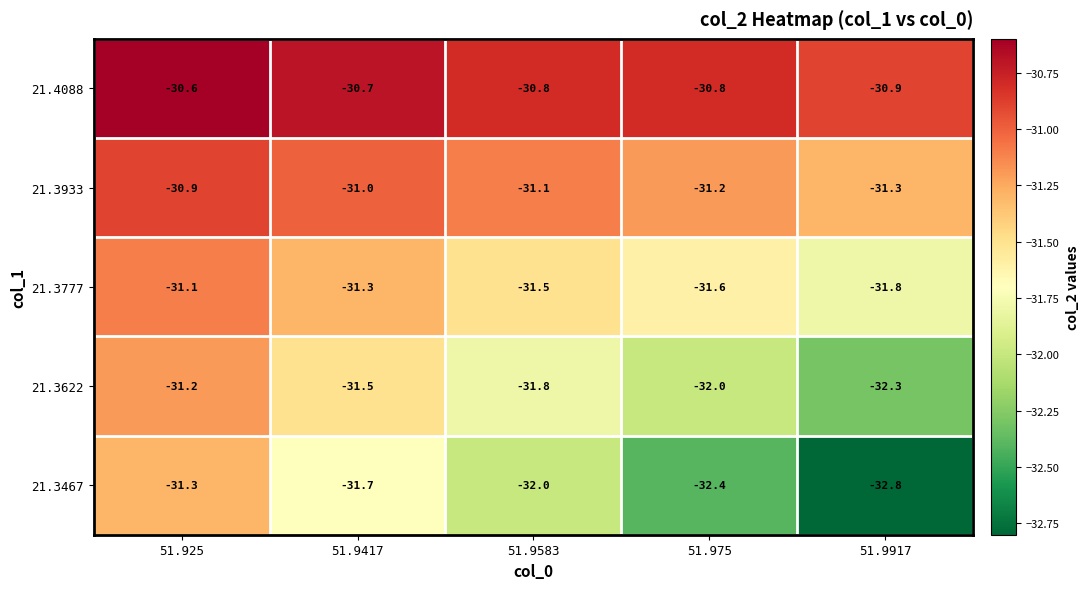

Is it true that 21.3777 equals -31.6 at 51.975?

True